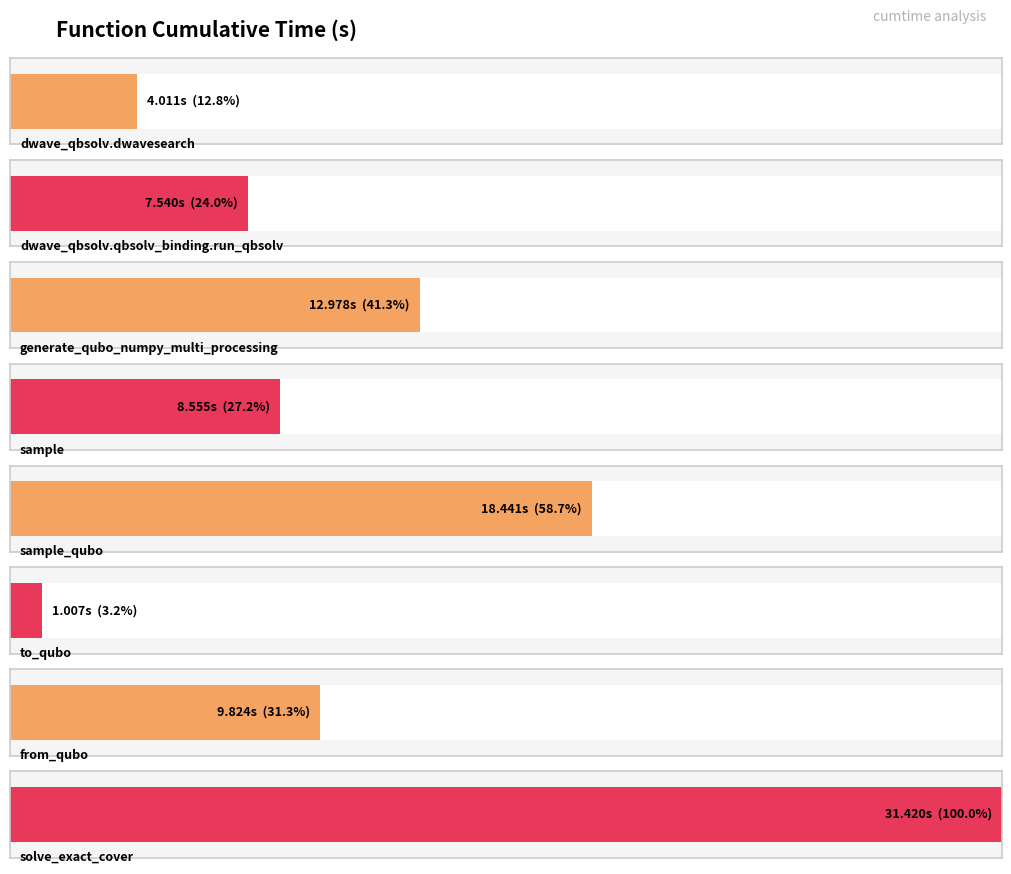

Reading right to left, transcribe all the data shown in this chart.

solve_exact_cover=31.4	from_qubo=9.8	to_qubo=1.0	sample_qubo=18.4	sample=8.6	generate_qubo_numpy_multi_processing=13.0	dwave_qbsolv.qbsolv_binding.run_qbsolv=7.5	dwave_qbsolv.dwavesearch=4.0